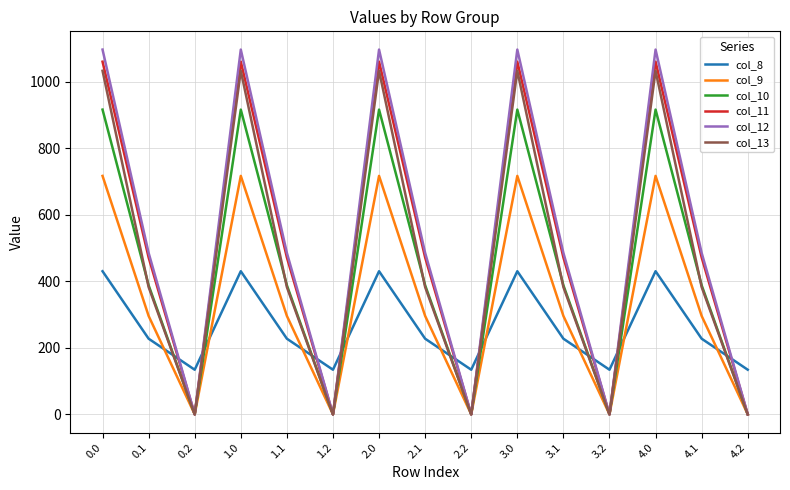

The value of col_13 at 2.2 is 0.0. True or false?

True